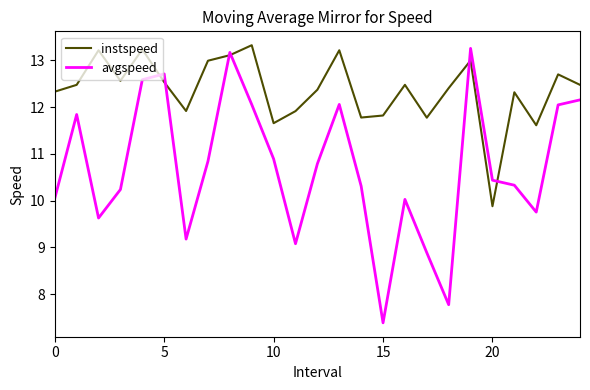

Which series has the largest total across all categories?

instspeed